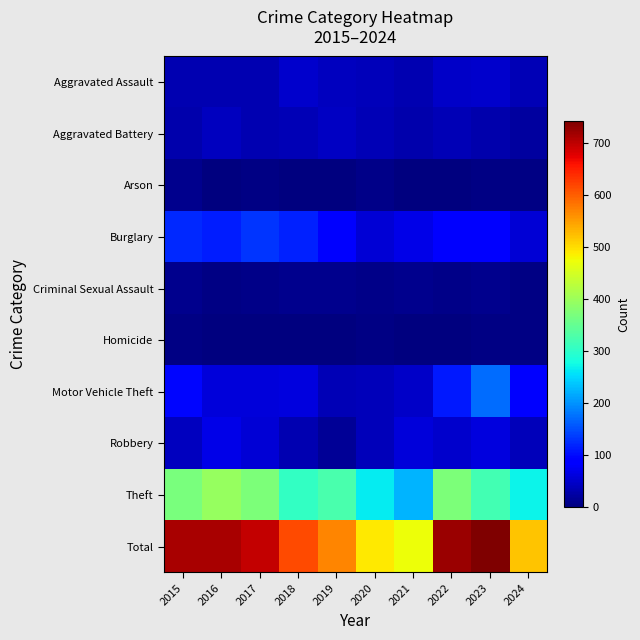

Which series has the largest total across all categories?

Total